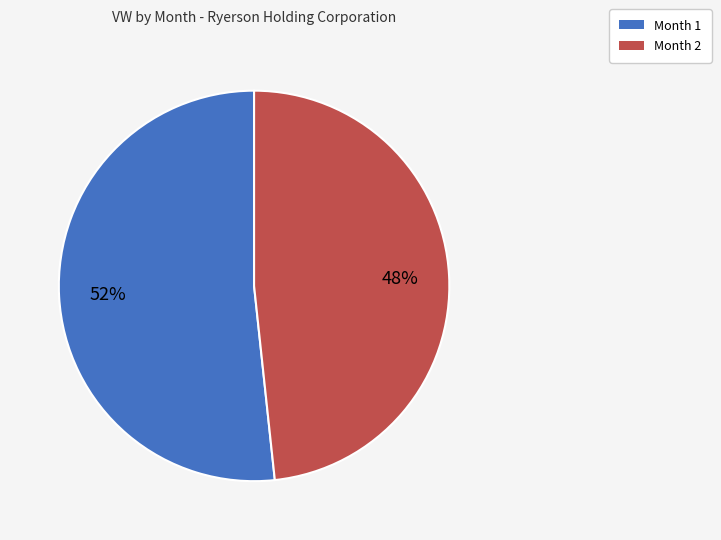

The Month 1 slice represents 57% of the pie. True or false?

False